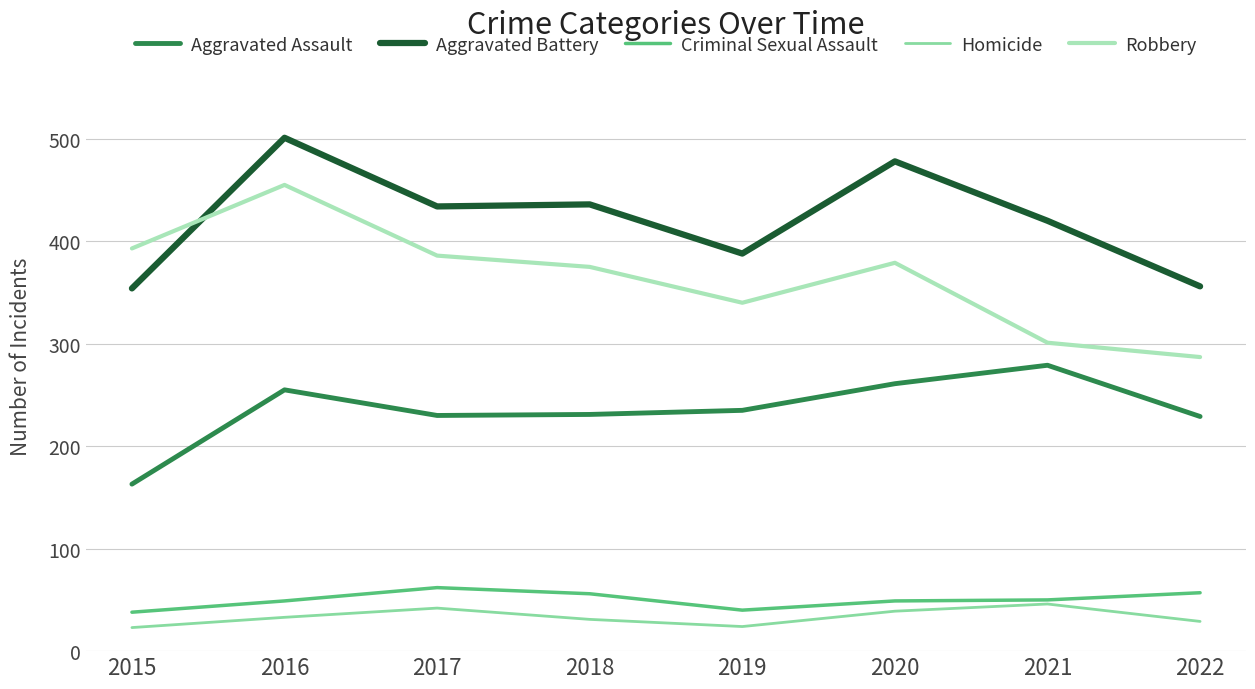

At 2018, list the series in order from smallest to largest.

Homicide, Criminal Sexual Assault, Aggravated Assault, Robbery, Aggravated Battery